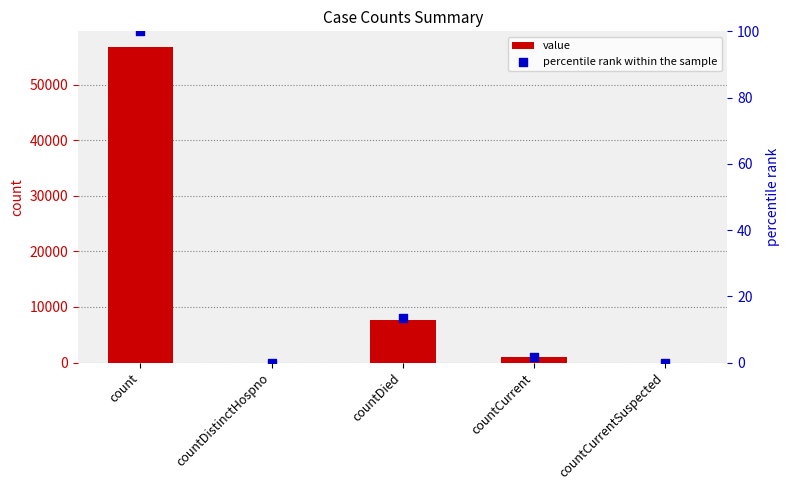

At which category is the sum across all series the highest?

count